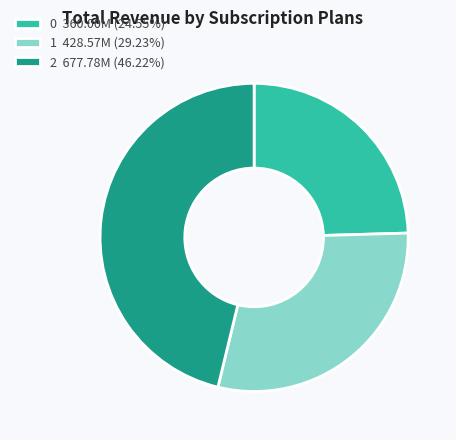

What is the ratio of the value at 1 428.57M (29.23%) to the value at 2 677.78M (46.22%)?

0.6